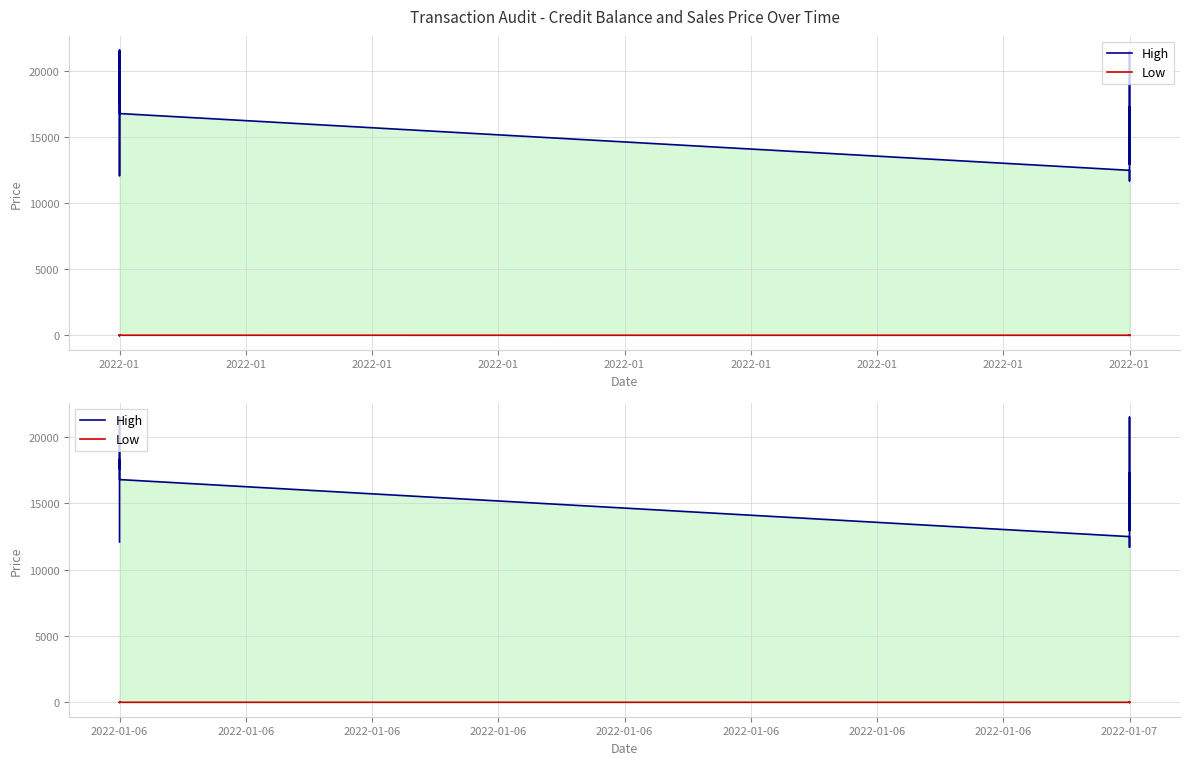

Read the High value at 2022-01-07, to the nearest 50.

19000